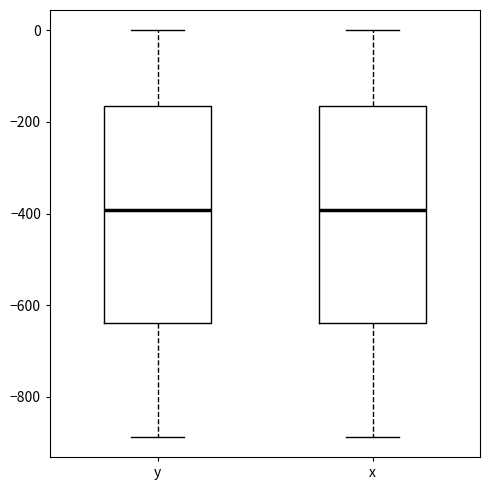

Reading left to right, read every box against the y-axis: the position of its median line, the range the box covers, and the ends of its whiskers. The values are not printed on the chart, so give them approximately, as read against the axis.

y: median -400, box -640 to -160, whiskers -880 to 0
x: median -400, box -640 to -160, whiskers -880 to 0